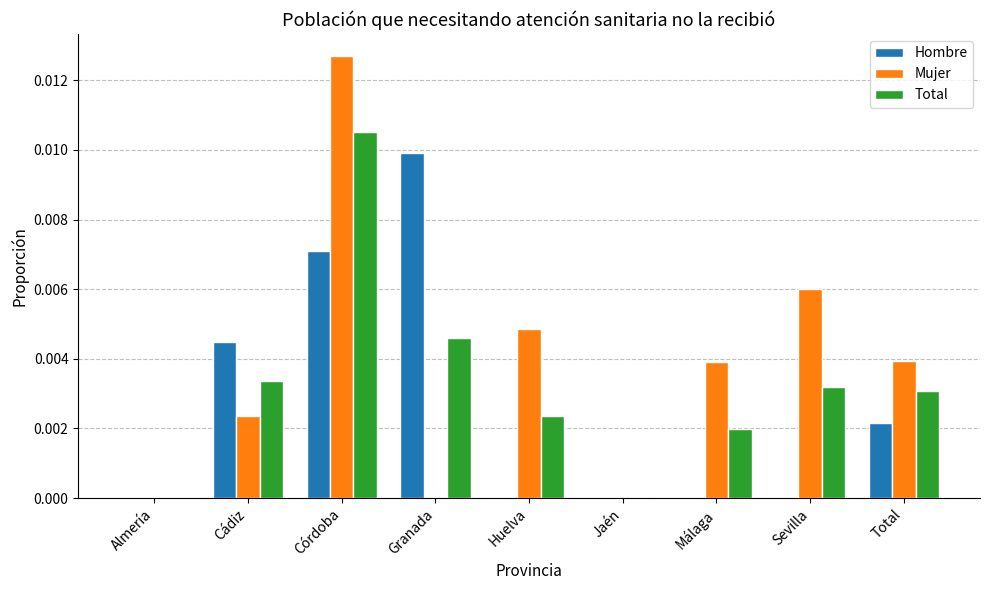

Count the Total values in the range 0 to 1.

9